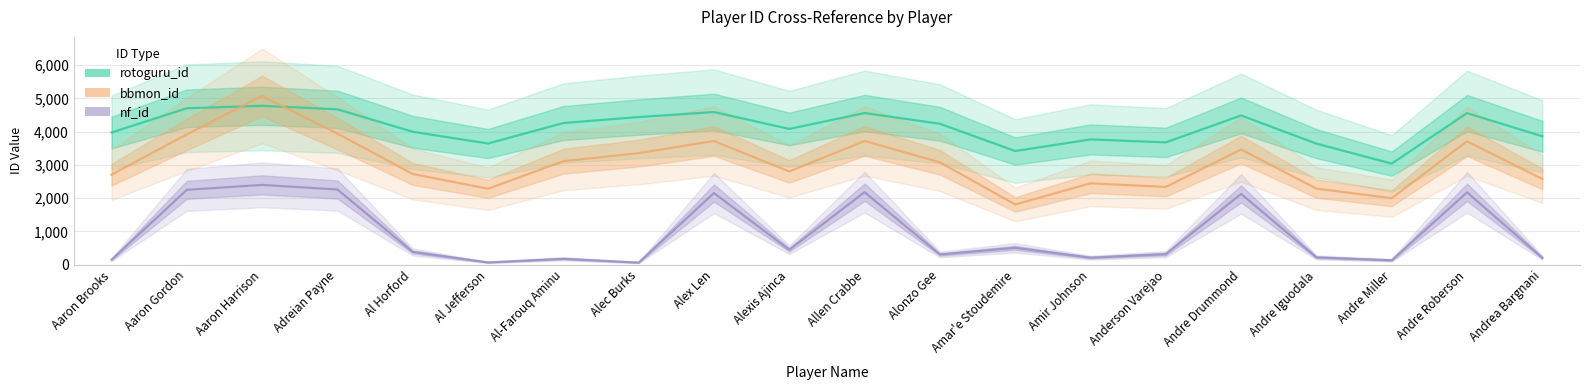

Reading left to right, transcribe all the data shown in this chart.

rotoguru_id: 3976	4705	4779	4673	3998	3645	4261	4441	4591	4084	4561	4239	3419	3768	3679	4489	3641	3041	4559	3862
bbmon_id: 2707	3920	5075	3943	2730	2285	3113	3356	3720	2805	3722	3080	1812	2448	2339	3464	2289	2001	3713	2579
nf_id: 150	2252	2401	2262	385	69	179	64	2156	451	2182	308	508	212	320	2130	221	134	2177	207